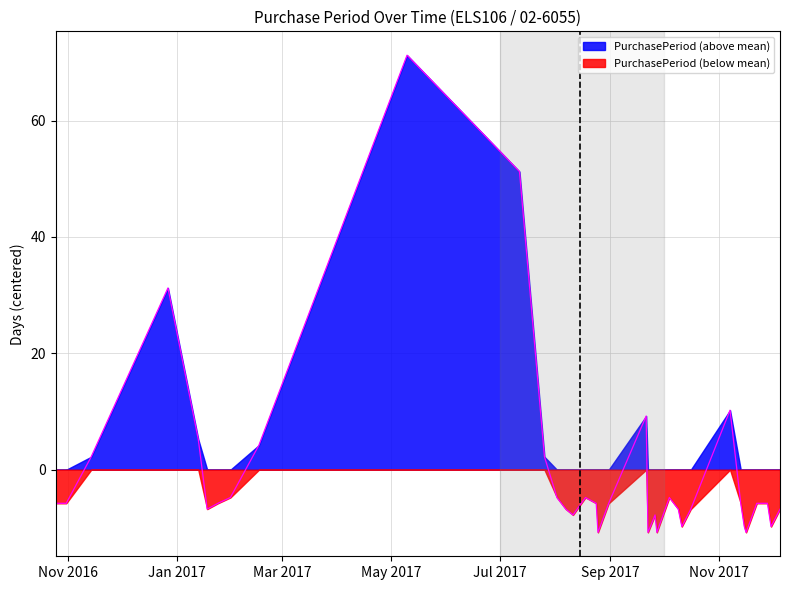

At which category does the chart reach its minimum across all series?

2017-08-25